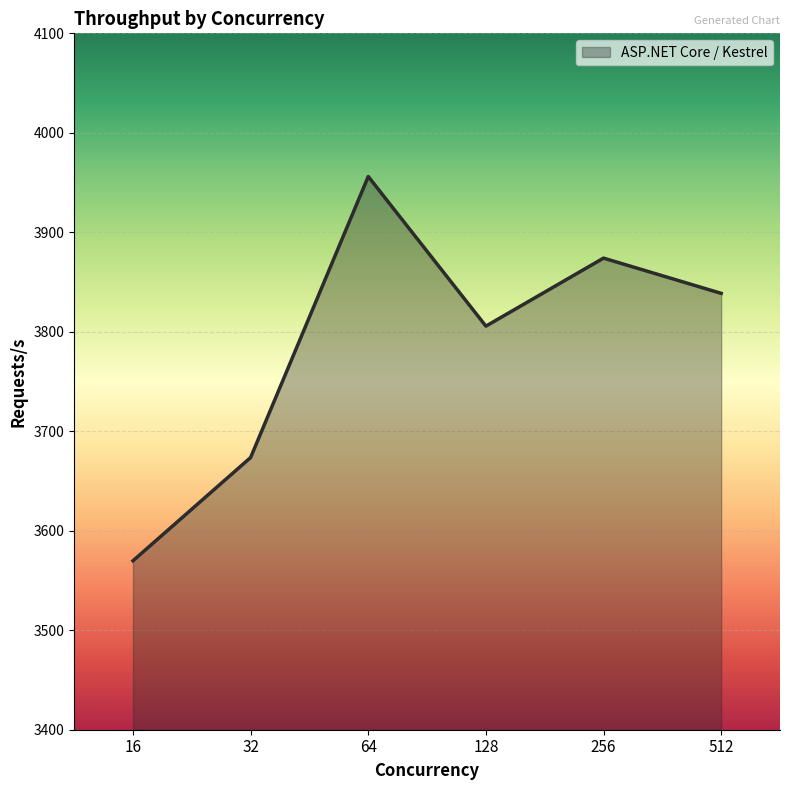

Approximately how many times larger is the value at 64 compared to 128?

1.0